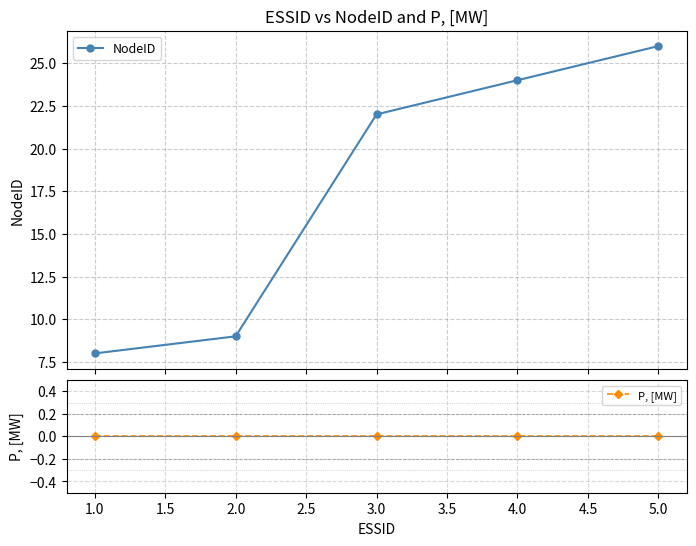

What is the value of the NodeID point at the 3rd from the left?

22